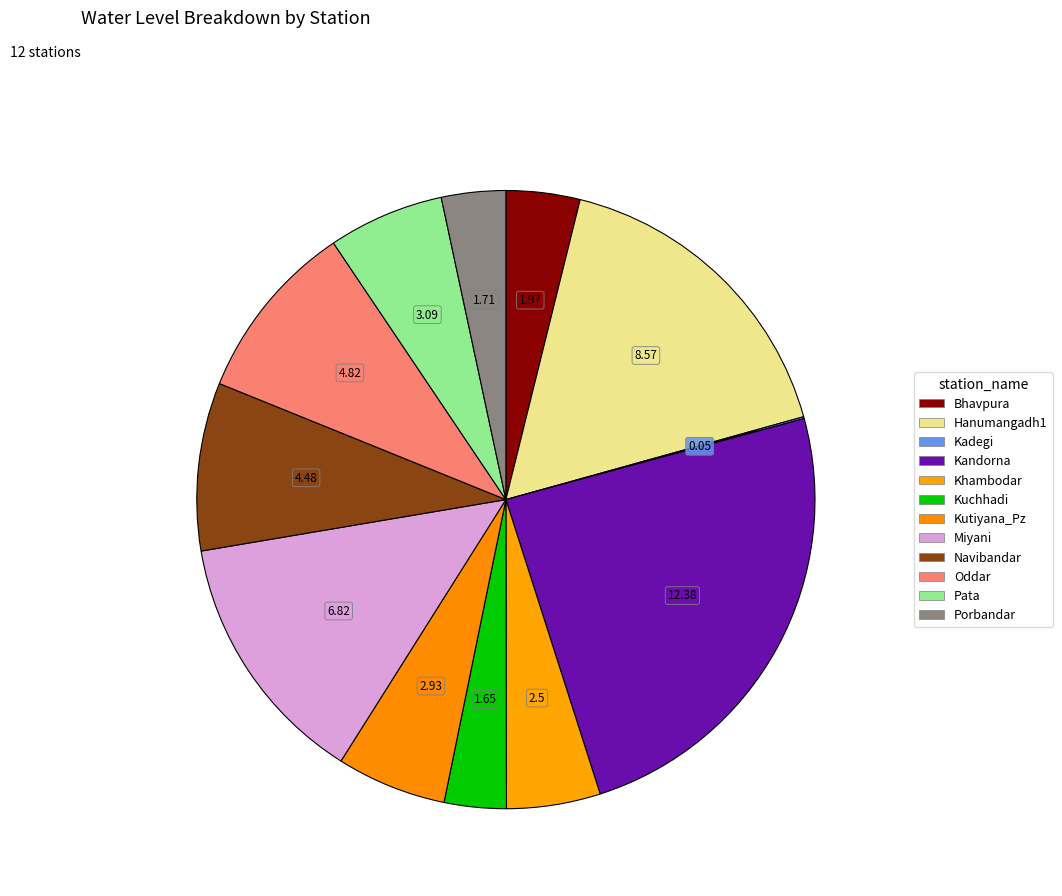

Count the number of slices in the pie.

12